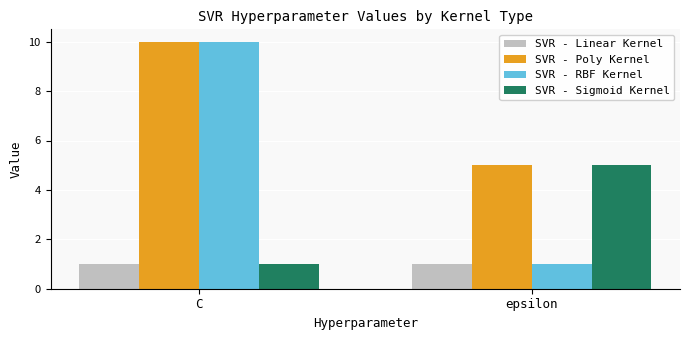

Reading right to left, list all the values displayed in this chart.

SVR - Linear Kernel: 1	1
SVR - Poly Kernel: 5	10
SVR - RBF Kernel: 1	10
SVR - Sigmoid Kernel: 5	1